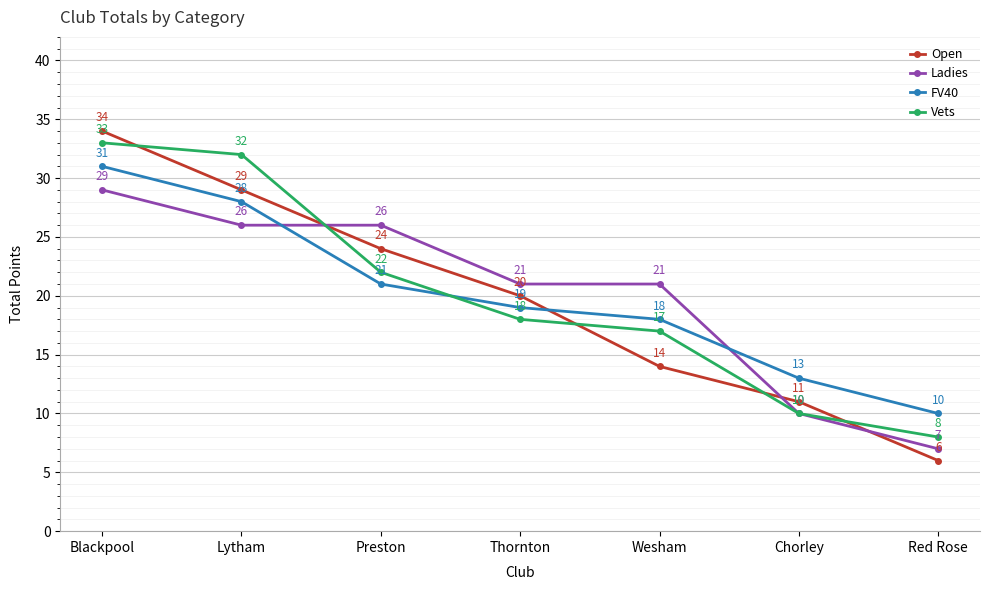

True or false: Ladies and FV40 intersect in this chart.

True